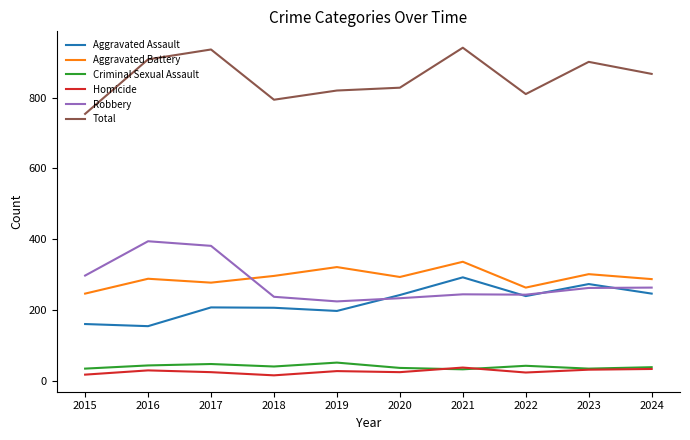

Where does the Robbery series first go above 262?

2015